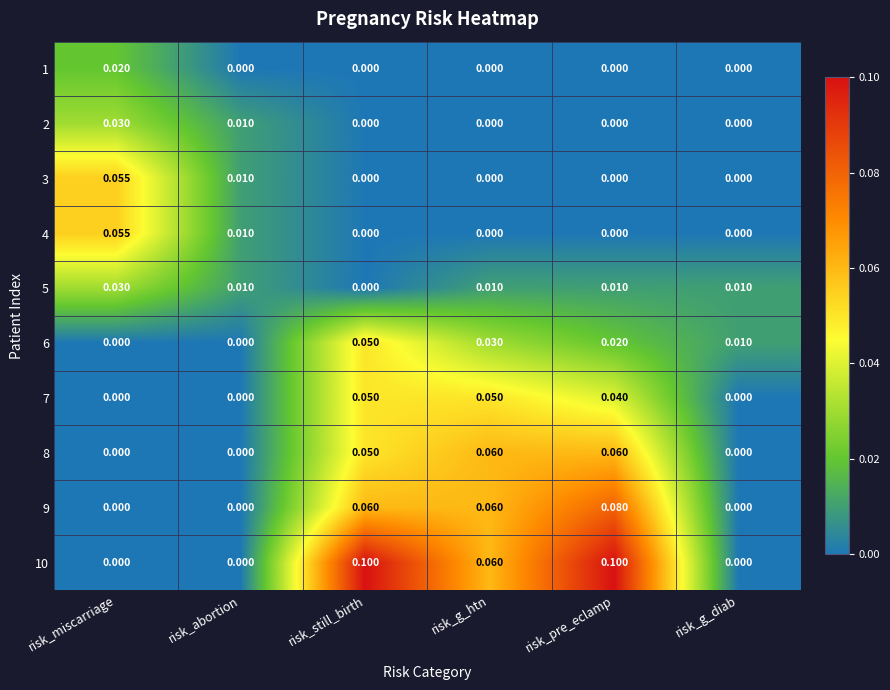

How many series are shown in this chart?

10